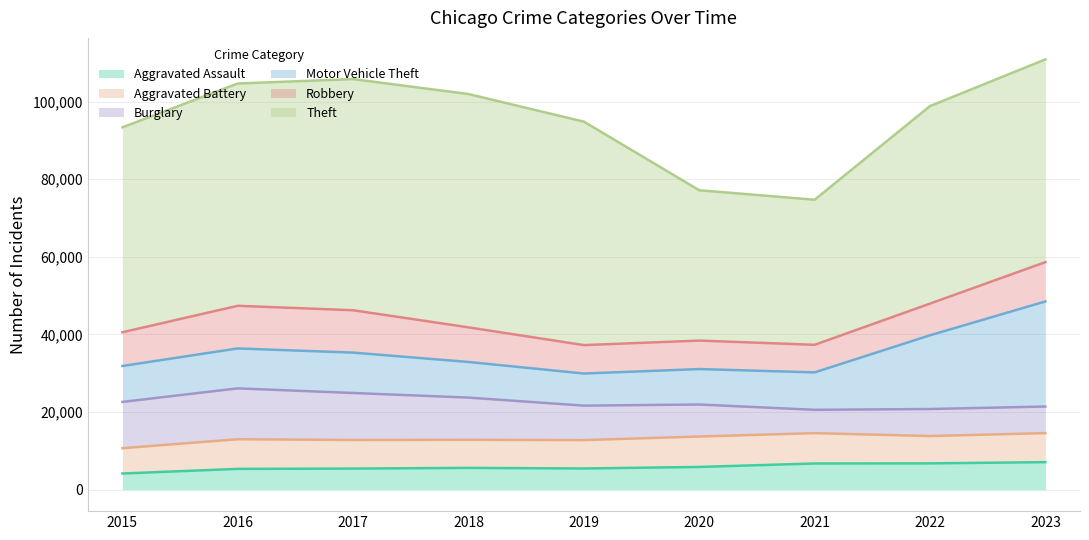

Rank the series by their maximum value, from highest to lowest.

Theft, Motor Vehicle Theft, Burglary, Robbery, Aggravated Battery, Aggravated Assault